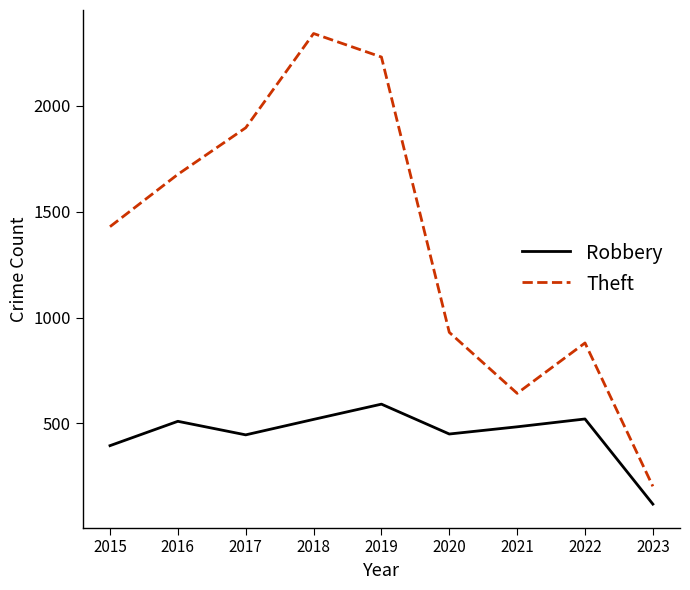

What is the smallest value displayed?

119